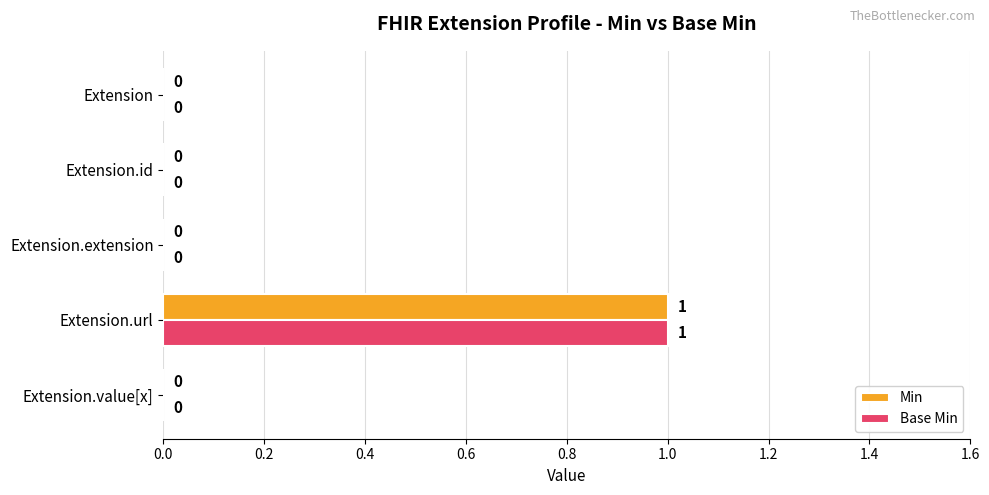

Which category has the highest value in the Min series?

Extension.url